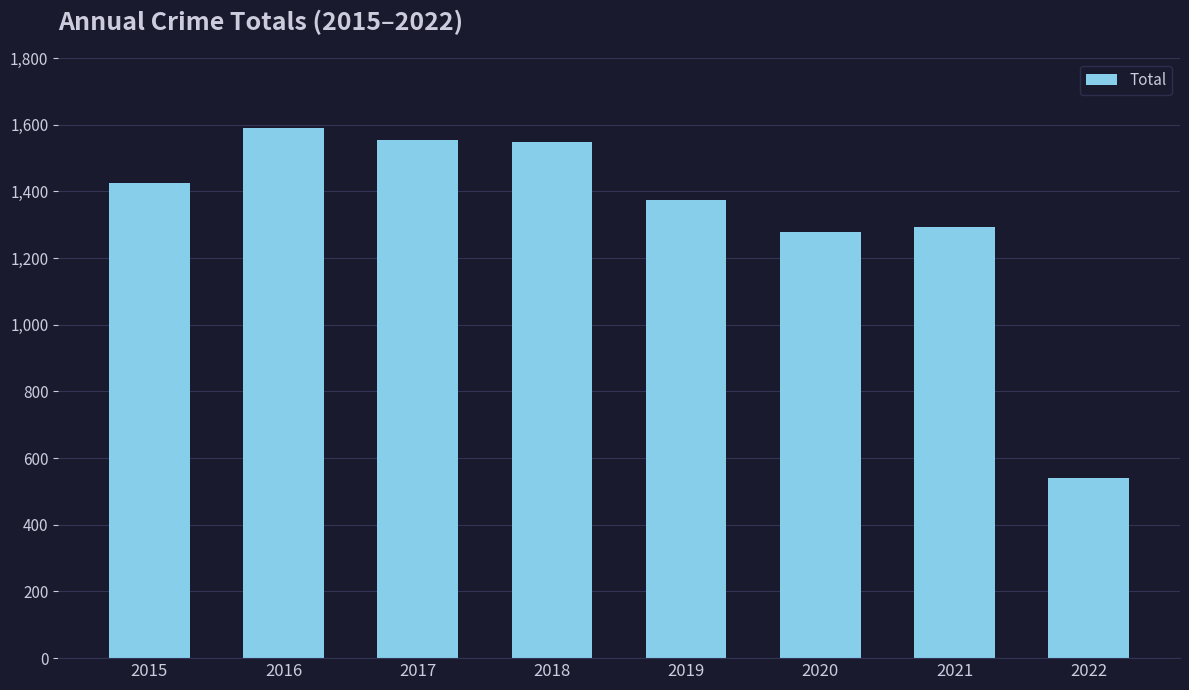

Read the value at 2016.

1590